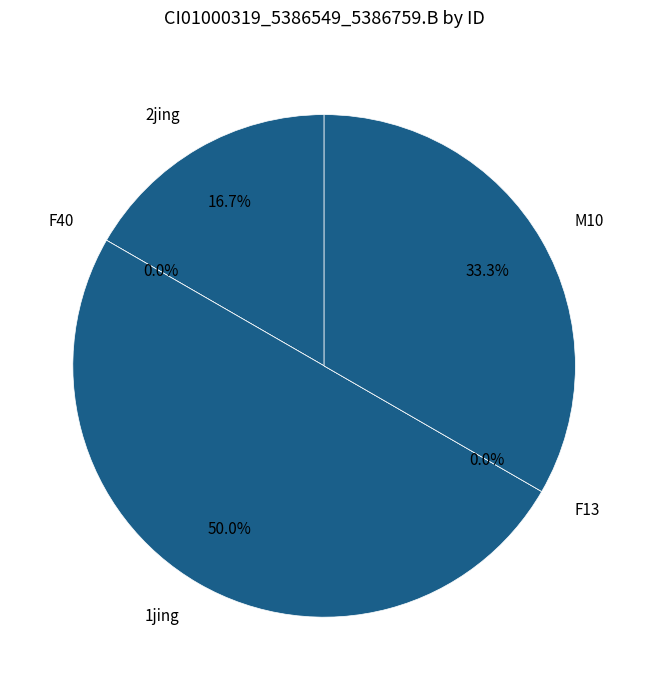

What portion of the pie excludes 2jing?

83.3%